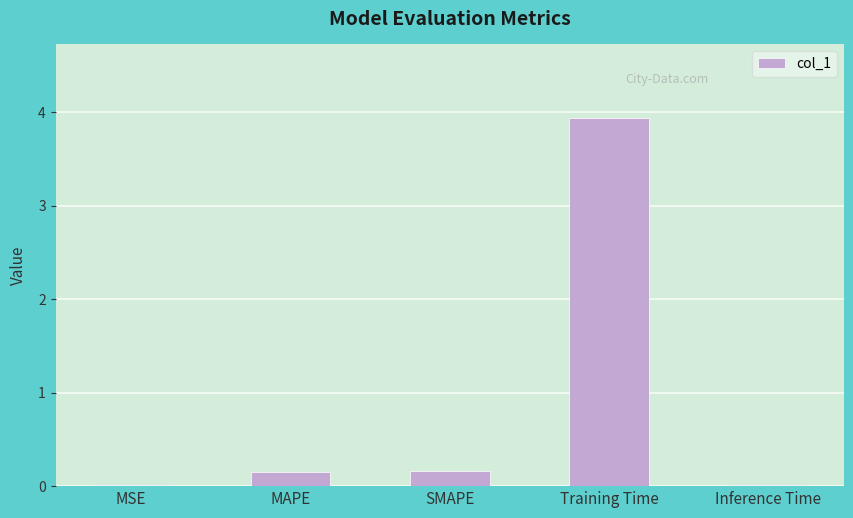

What is the greatest value displayed?

3.9